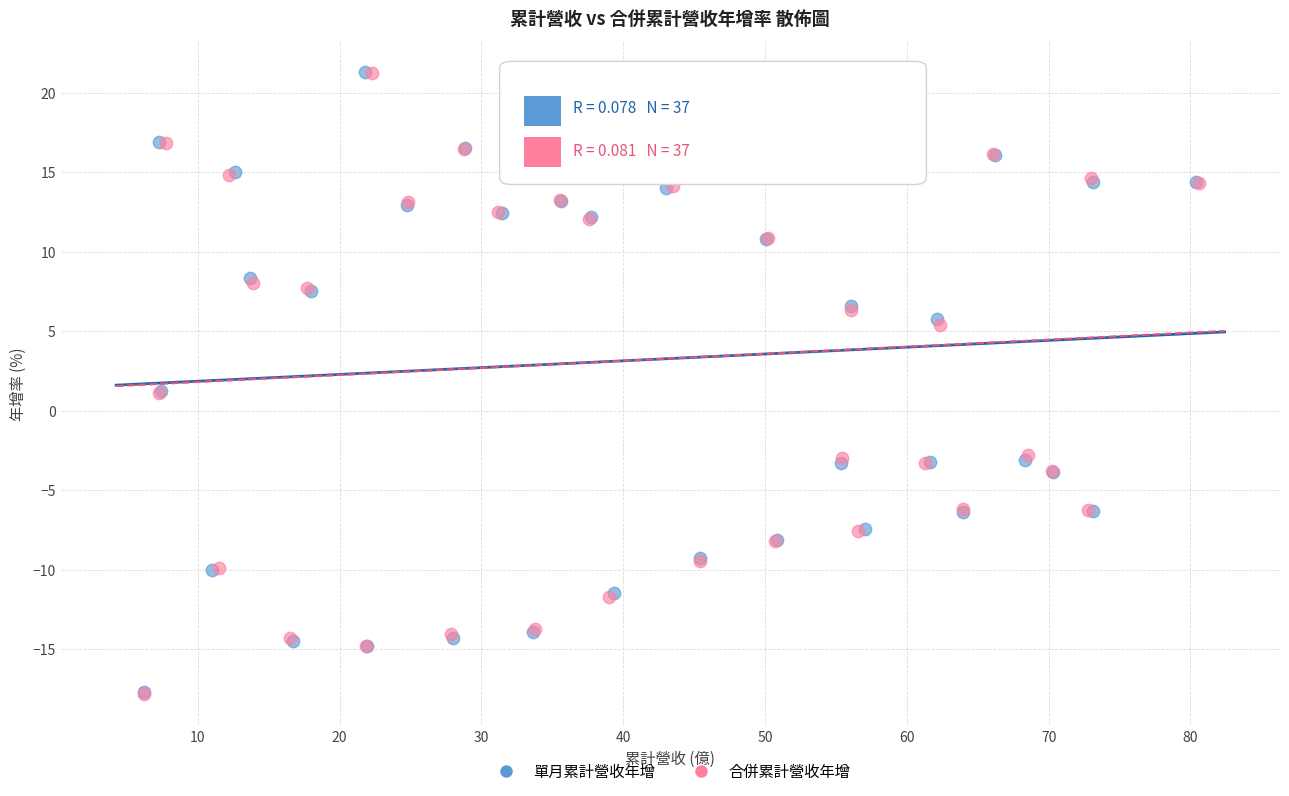

Which series has the largest Y range (max minus min)?

合併累計營收年增